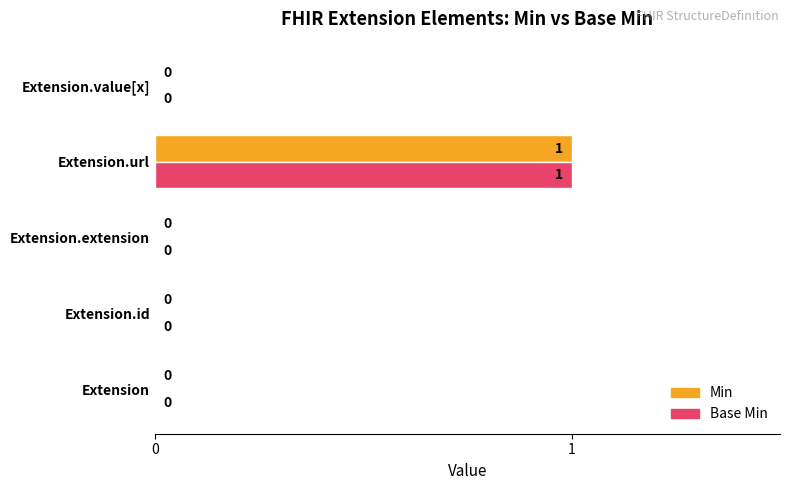

The Base Min series shows 1 at Extension.url. True or false?

True